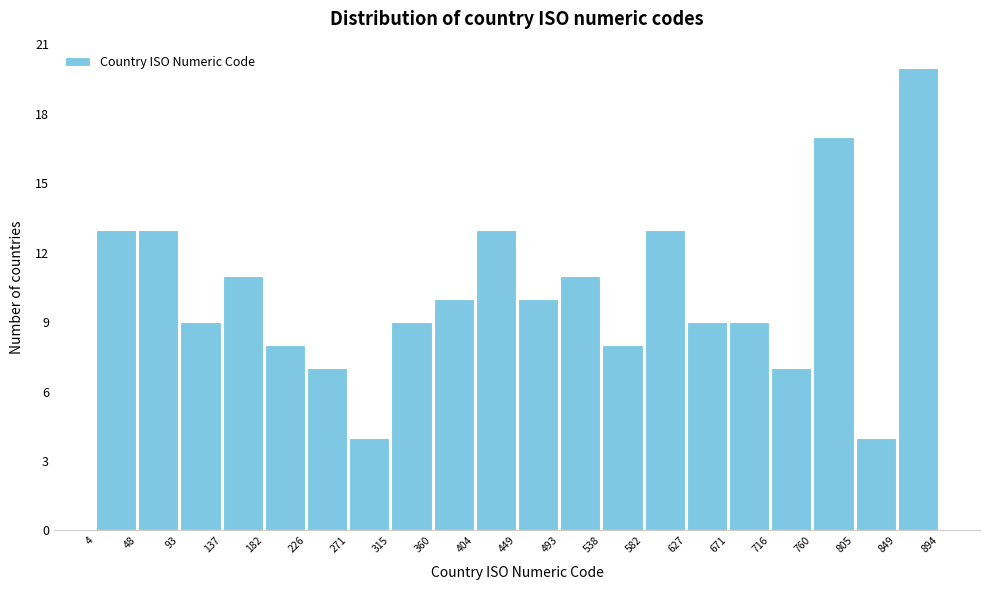

Over which range of the x-axis is the bar tallest?

849 to 894